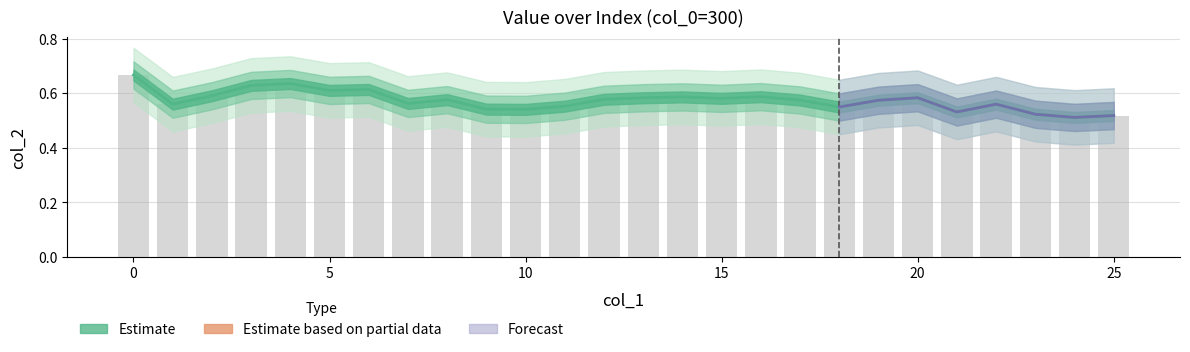

What is the difference between the second highest and second lowest values?

0.1